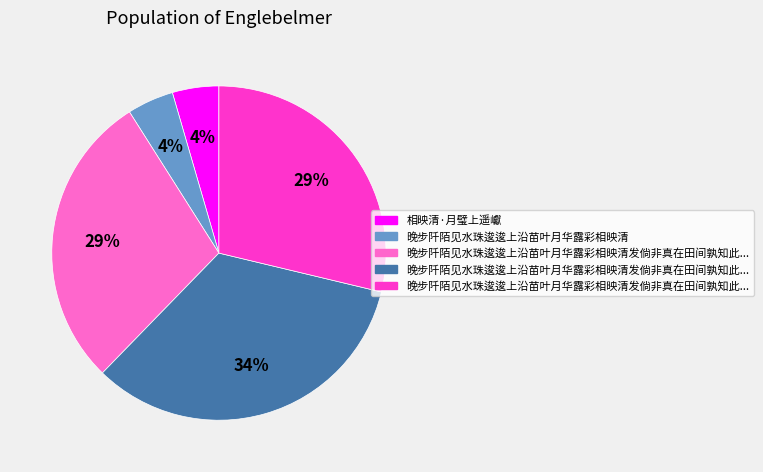

To the nearest percent, what is the average slice percentage?

20%